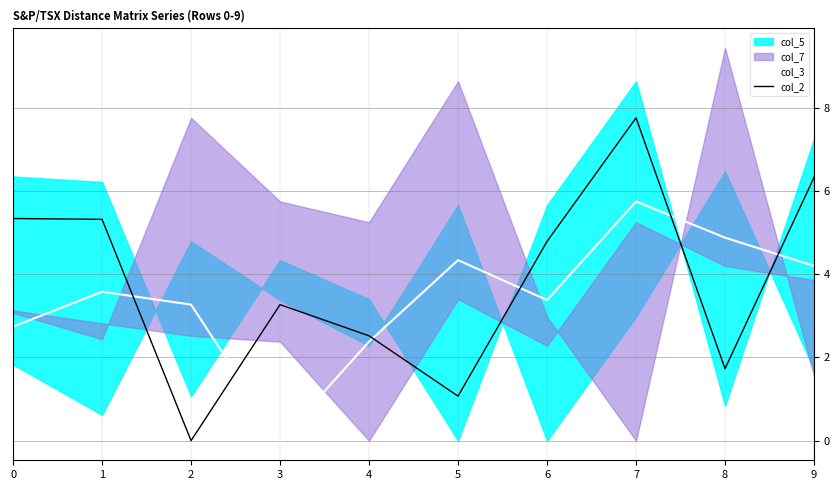

What is the difference between the col_2 values at 8 and 5?

0.7